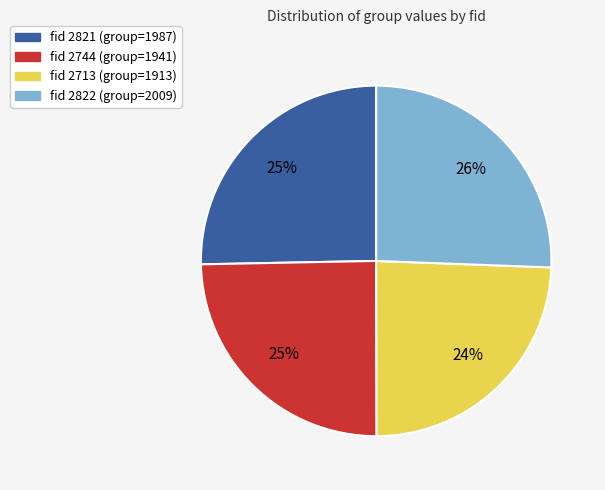

Is there a majority slice in this chart?

No